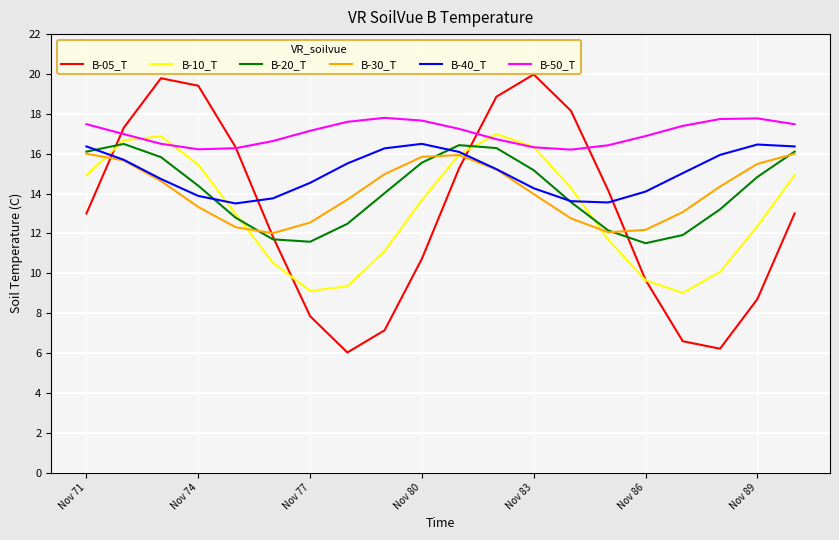

What is the difference between the maximum and second lowest values in the B-50_T series?

1.6